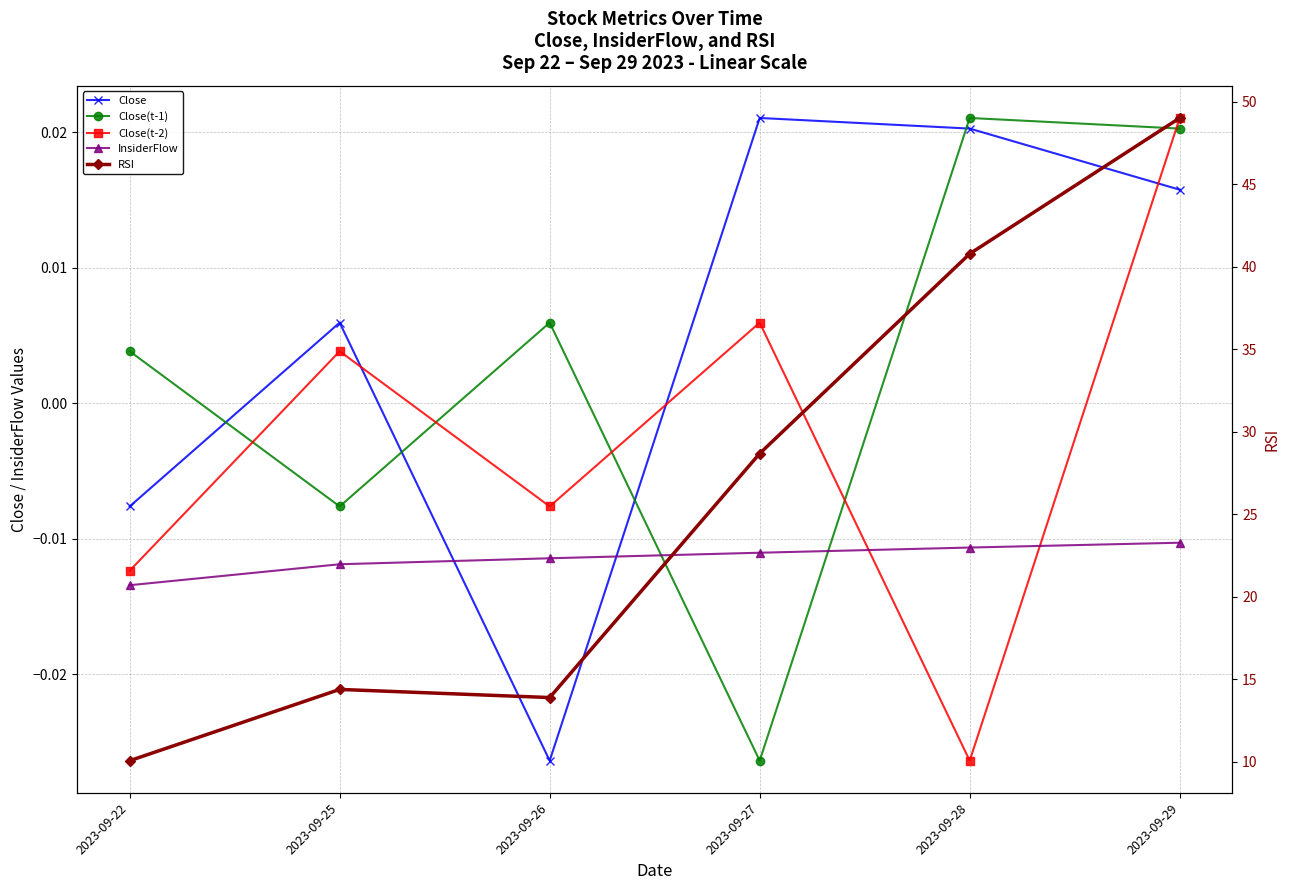

Reading right to left, what are all the values shown in this chart?

Close: 2023-09-29=0.0	2023-09-28=0.0	2023-09-27=0.0	2023-09-26=-0.0	2023-09-25=0.0	2023-09-22=-0.0
Close(t-1): 2023-09-29=0.0	2023-09-28=0.0	2023-09-27=-0.0	2023-09-26=0.0	2023-09-25=-0.0	2023-09-22=0.0
Close(t-2): 2023-09-29=0.0	2023-09-28=-0.0	2023-09-27=0.0	2023-09-26=-0.0	2023-09-25=0.0	2023-09-22=-0.0
InsiderFlow: 2023-09-29=-0.0	2023-09-28=-0.0	2023-09-27=-0.0	2023-09-26=-0.0	2023-09-25=-0.0	2023-09-22=-0.0
RSI: 2023-09-29=49.0	2023-09-28=40.8	2023-09-27=28.7	2023-09-26=13.9	2023-09-25=14.4	2023-09-22=10.1